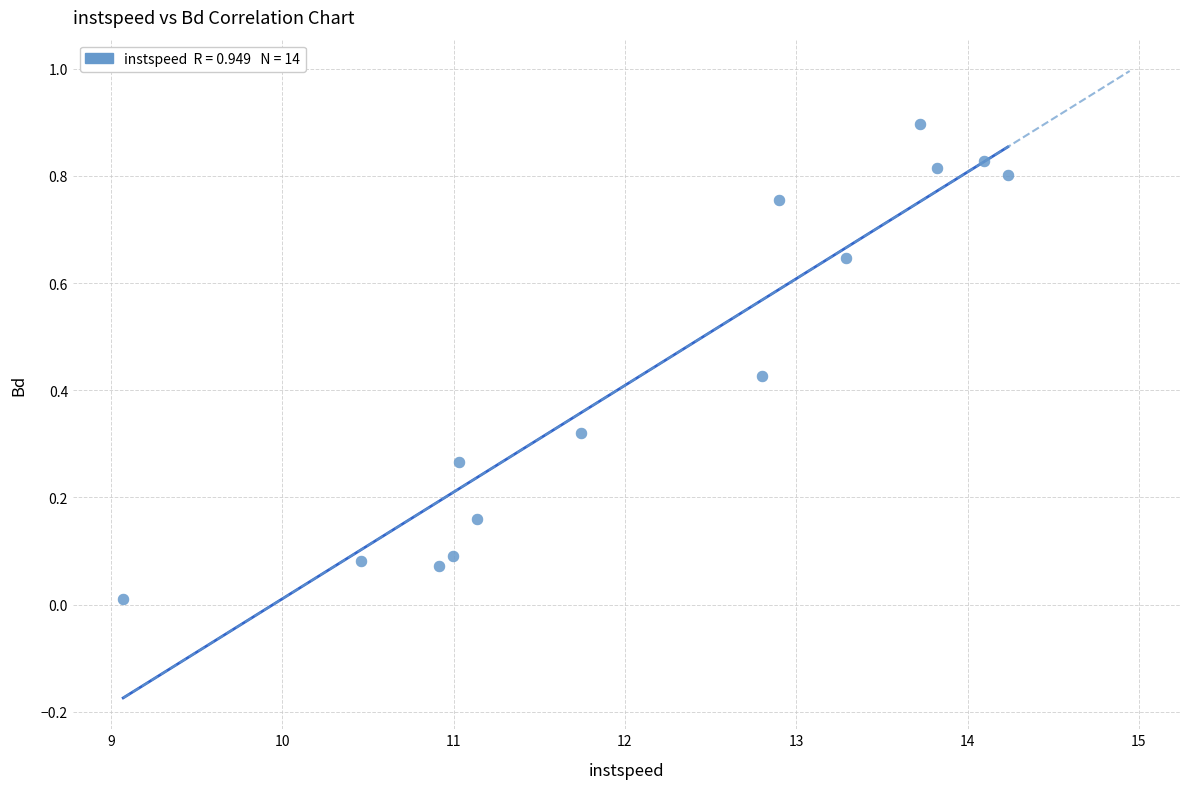

What is the range of Y values (max minus min)?

0.9